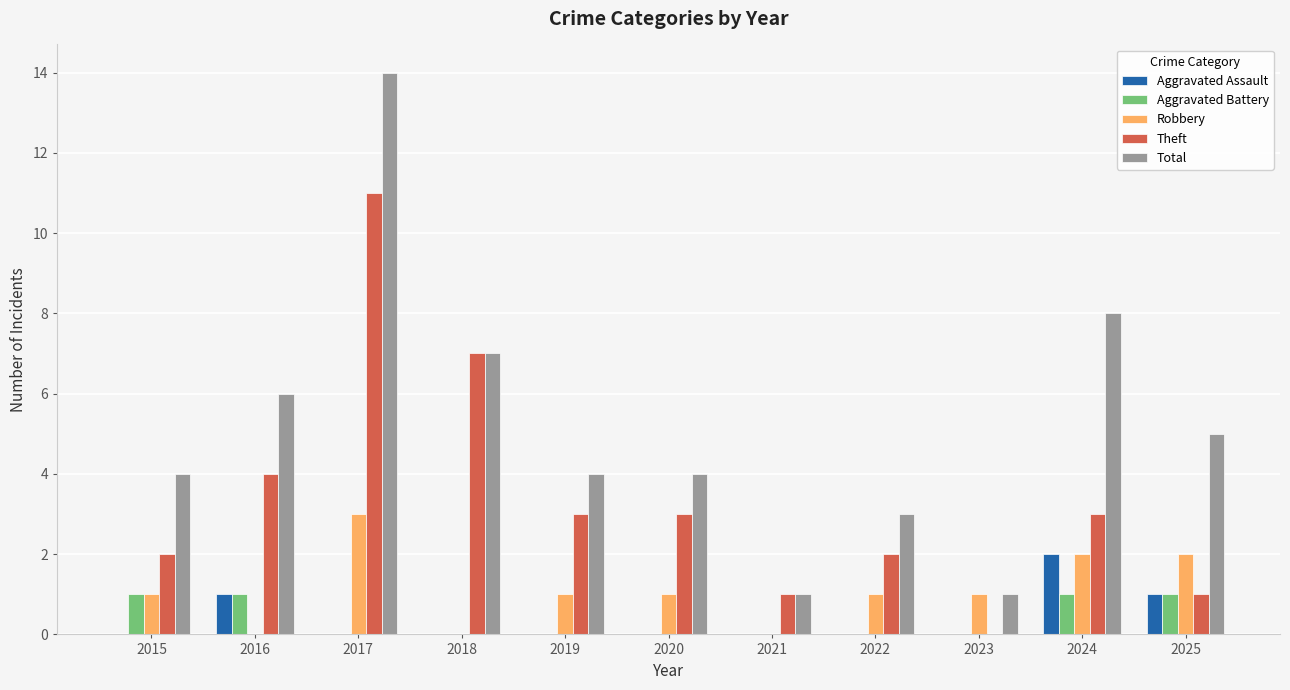

How many data points does each series have?

11